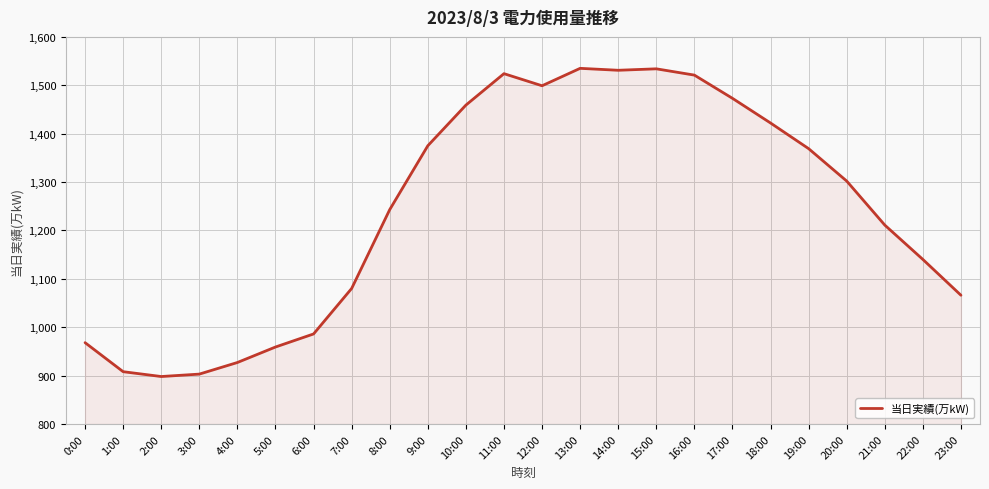

Approximately how many times larger is the value at 1:00 compared to 18:00?

0.6